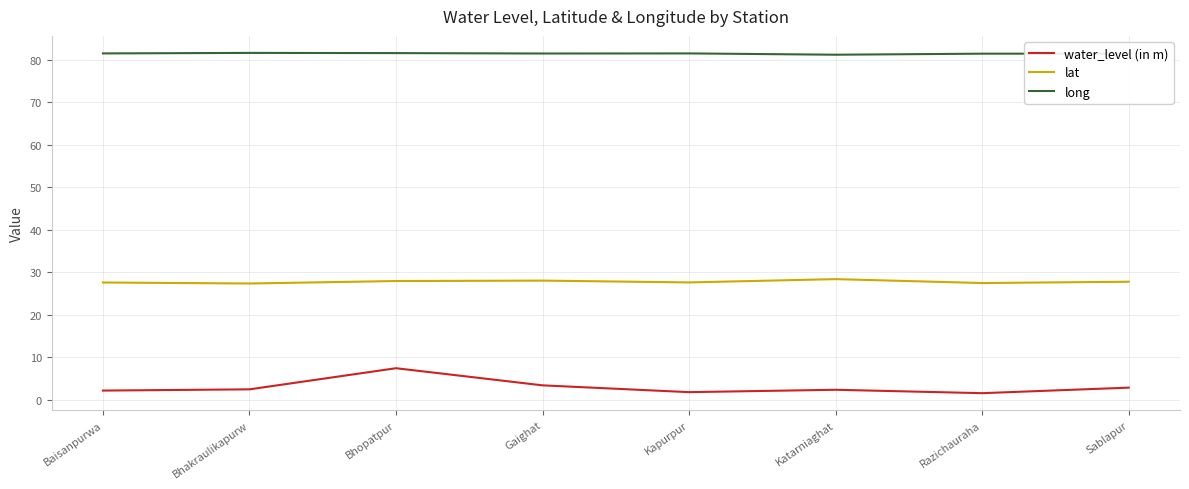

Which series has the widest spread of values?

water_level (in m)